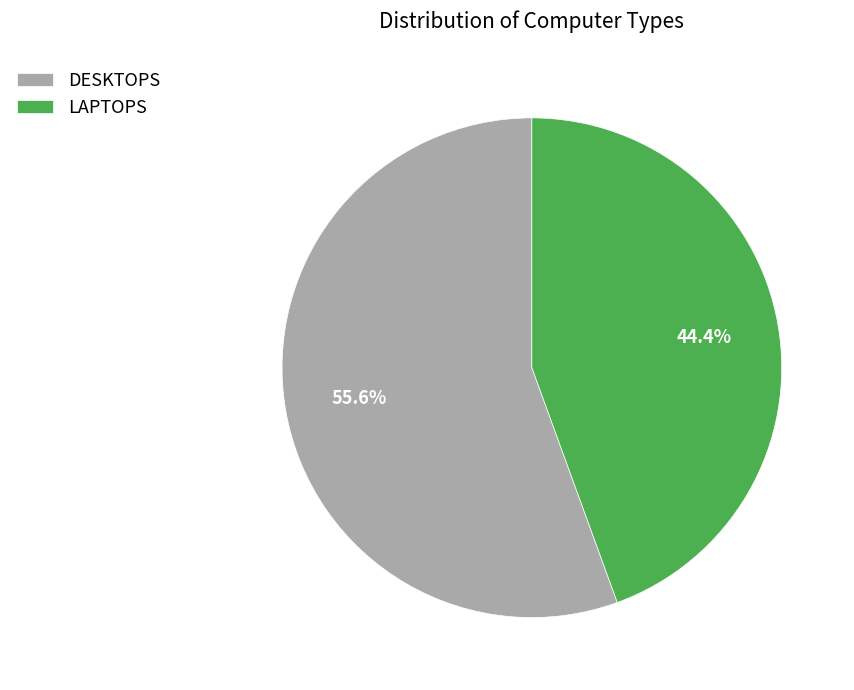

Is it true that LAPTOPS is 44% of the pie?

True